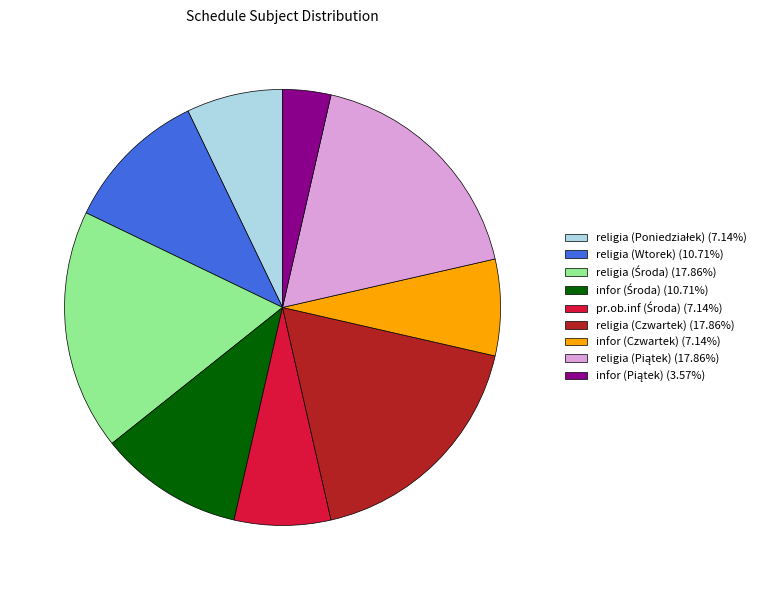

Combined, do religia (Wtorek) (10.71%) and religia (Czwartek) (17.86%) account for over 50%?

No